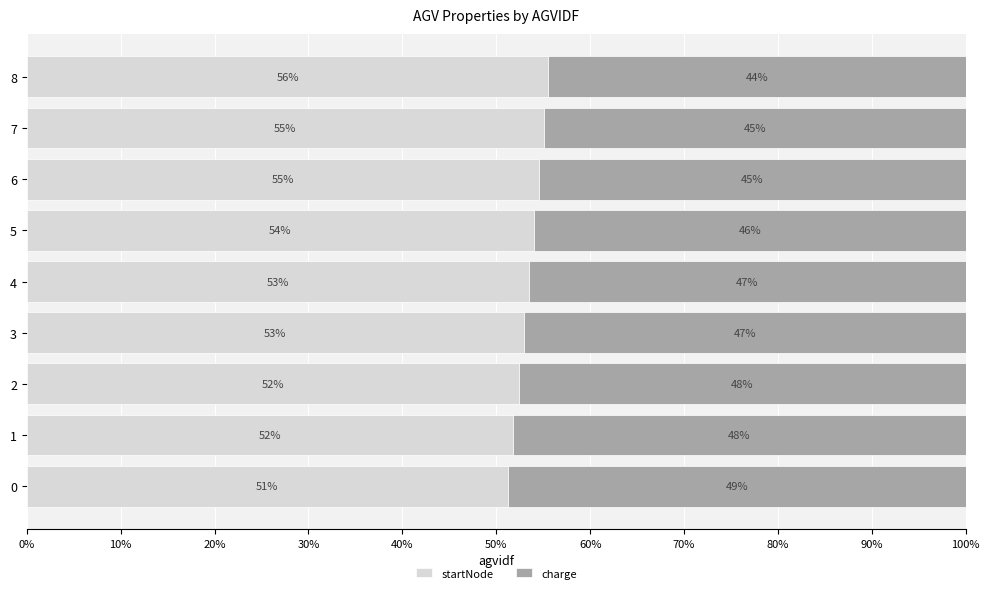

Where is startNode nearest to the value 53?

3